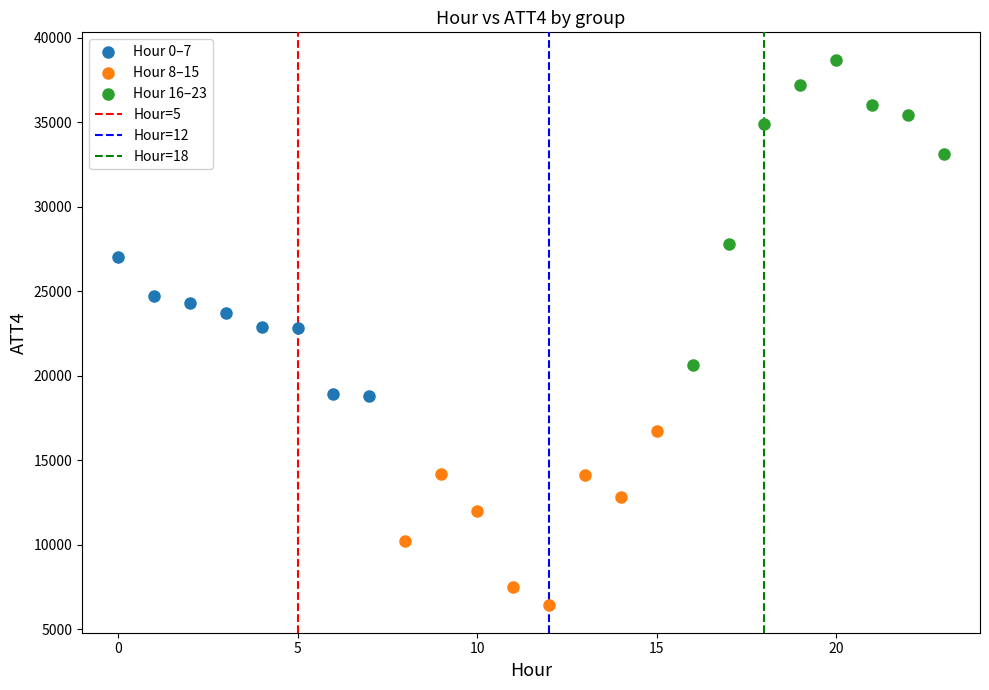

Which series contains the highest Y value?

Hour 16–23